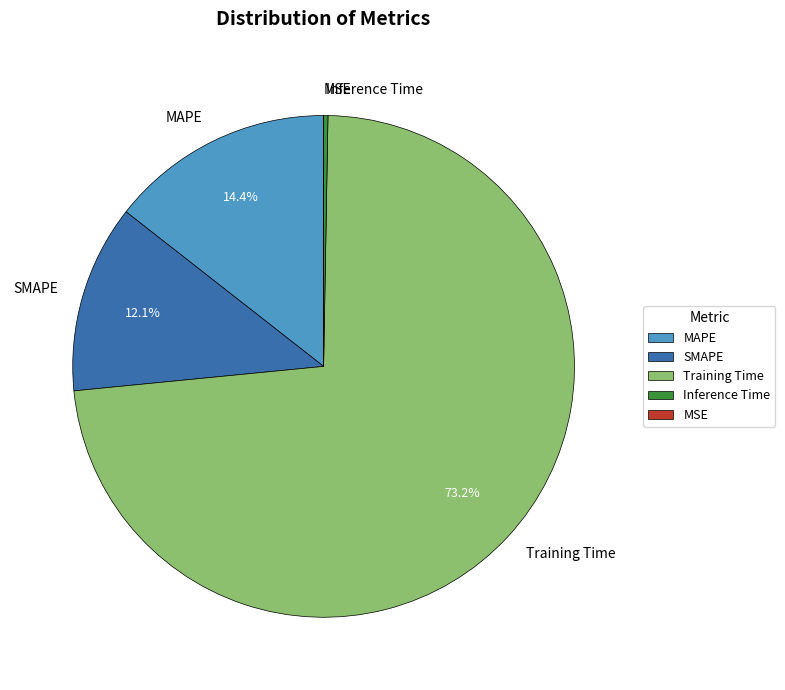

What is the majority slice?

Training Time